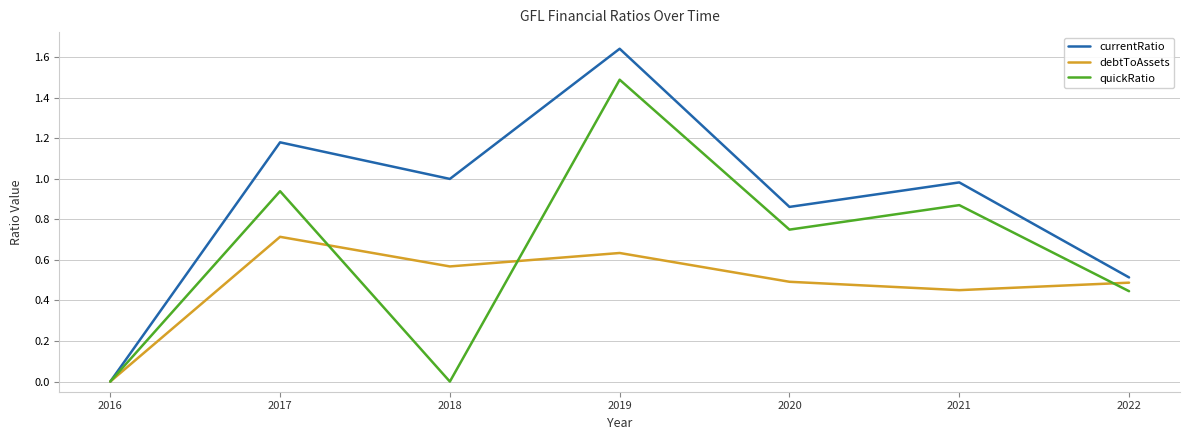

Is the value of currentRatio at 2021 greater than the value of debtToAssets at 2016?

Yes